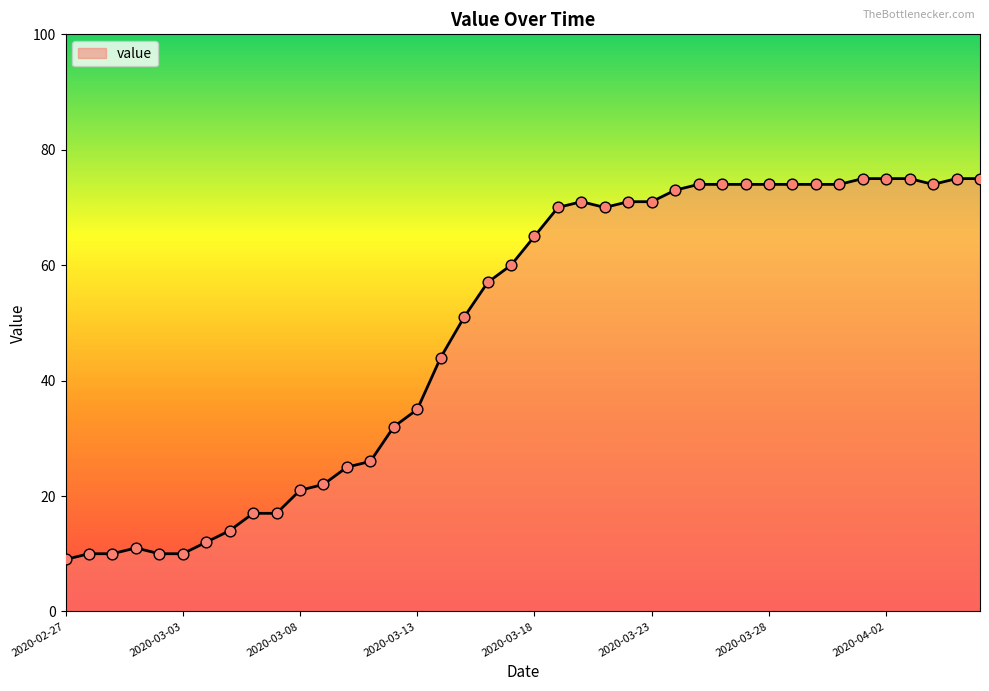

What is the maximum value shown in the chart?

75